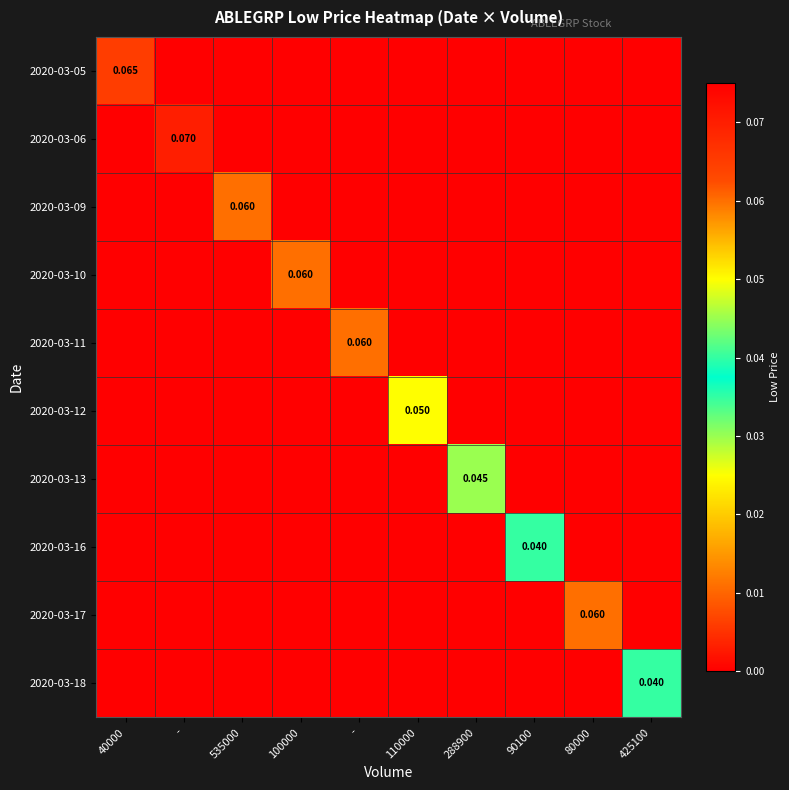

How many series are shown in this chart?

10